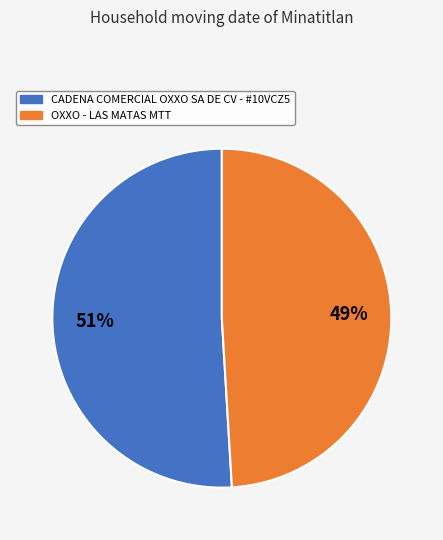

Rank the categories by value from lowest to highest.

OXXO - LAS MATAS MTT, CADENA COMERCIAL OXXO SA DE CV - #10VCZ5